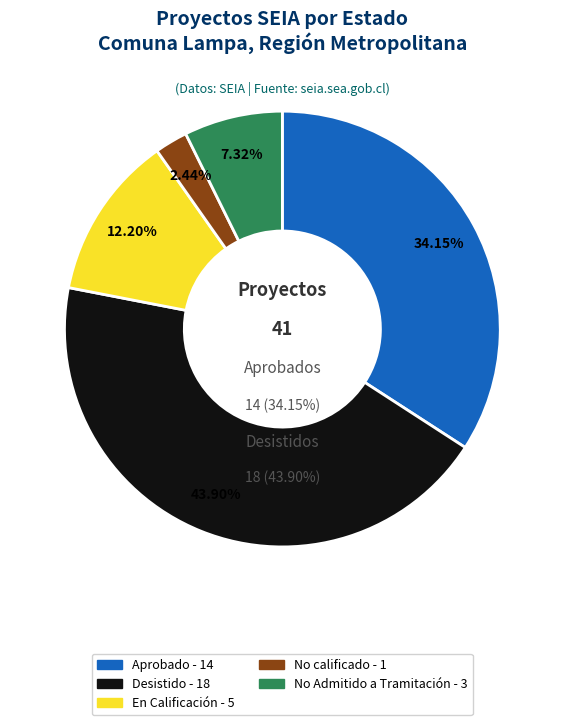

Is 34 the majority of the pie?

No